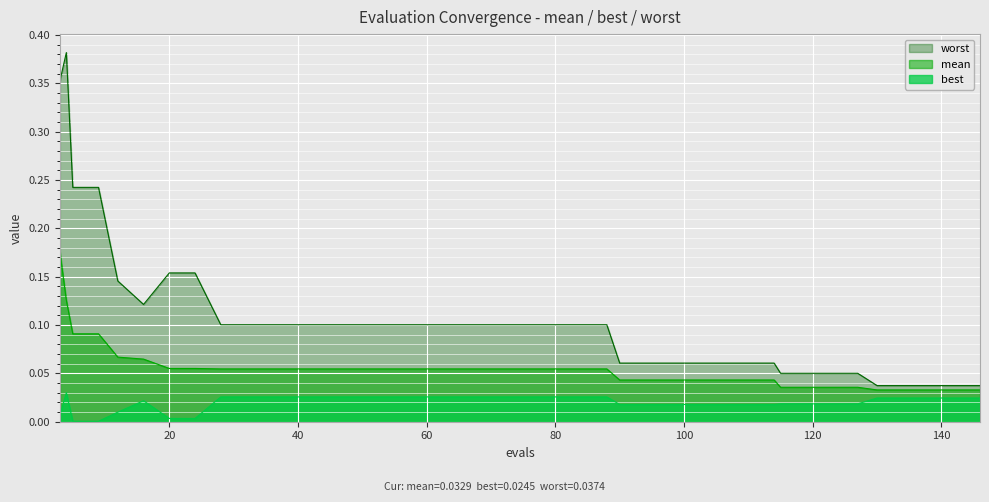

True or false: worst has more than 0 interior local peaks.

True